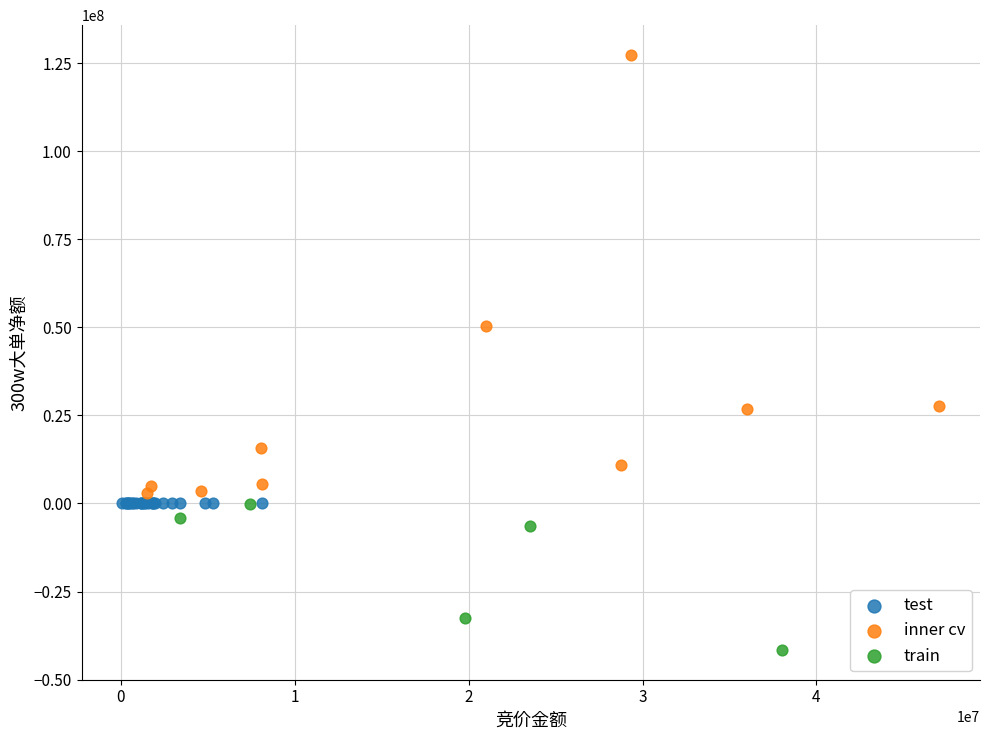

Which series reaches the minimum Y coordinate?

train